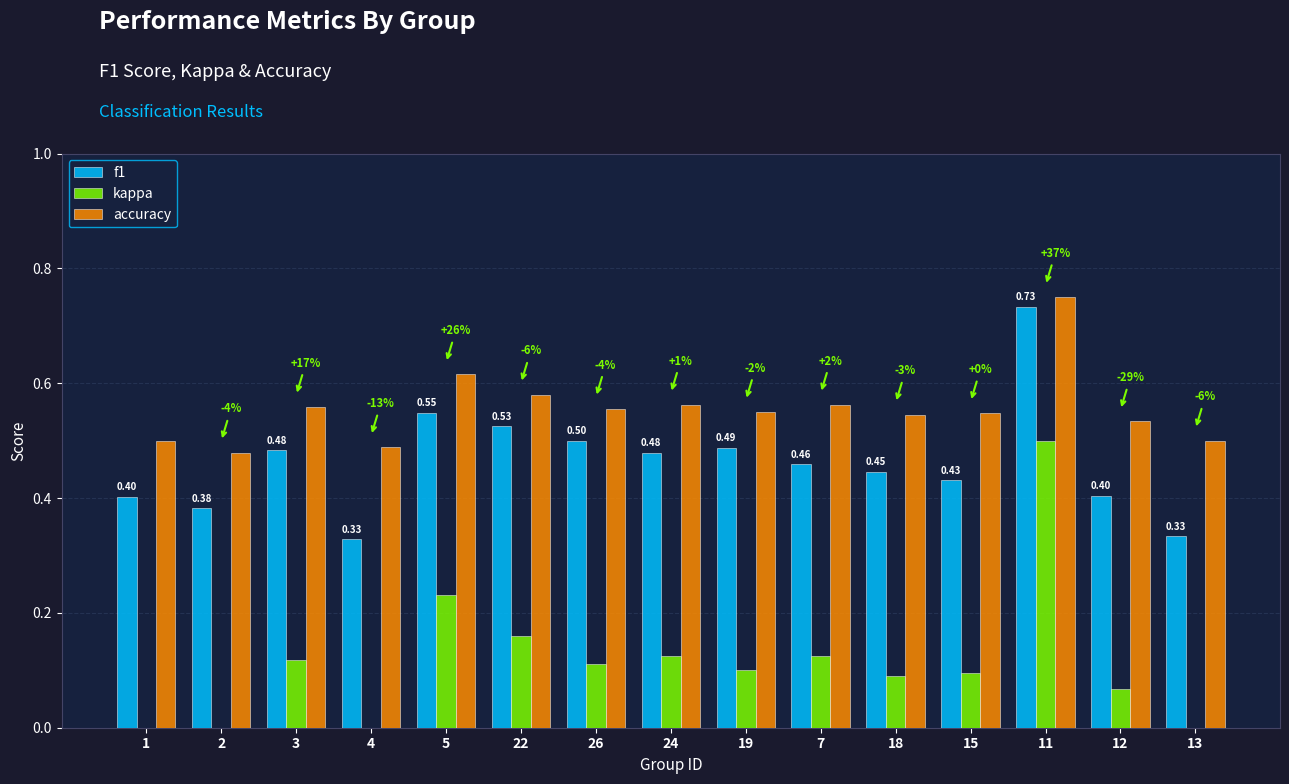

How many bars are there in each group?

3